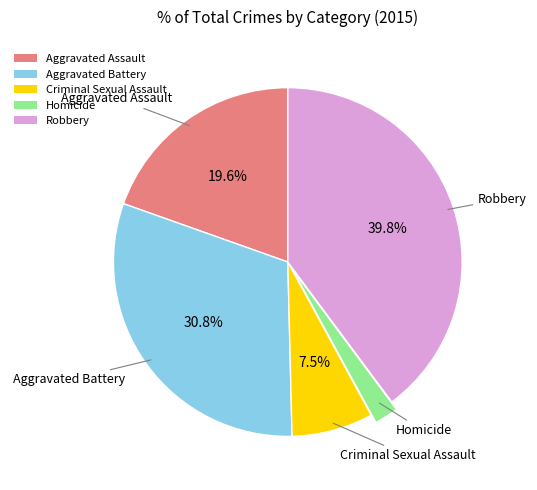

Is there a majority slice in this chart?

No